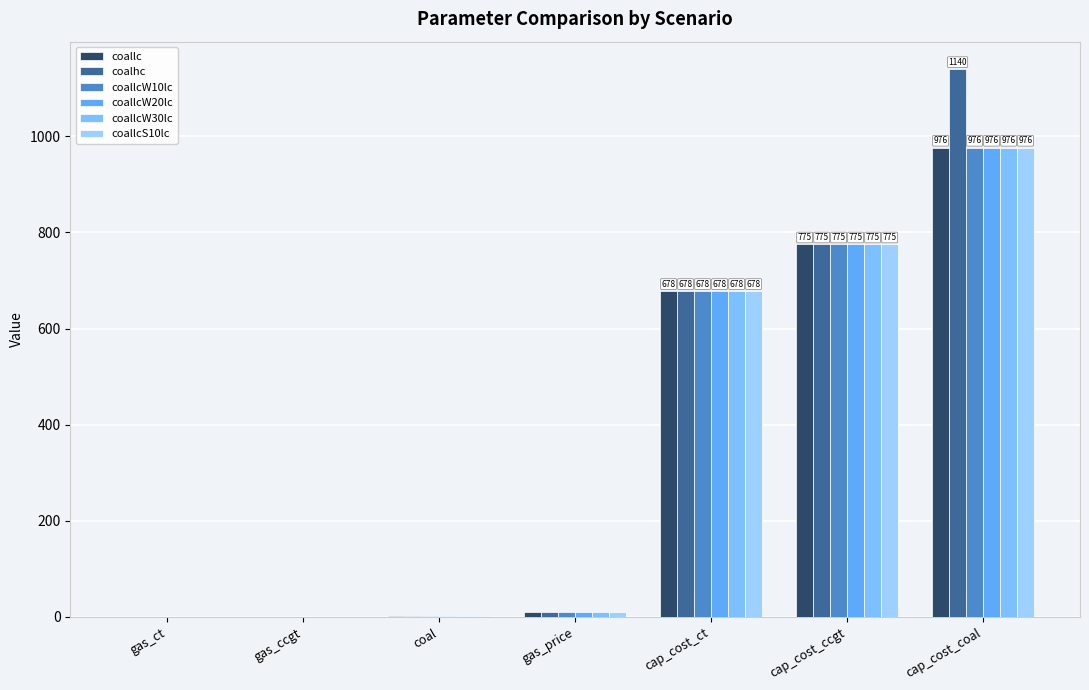

What is the sum of the coallcW30lc values at cap_cost_ccgt and cap_cost_coal?

1751.6